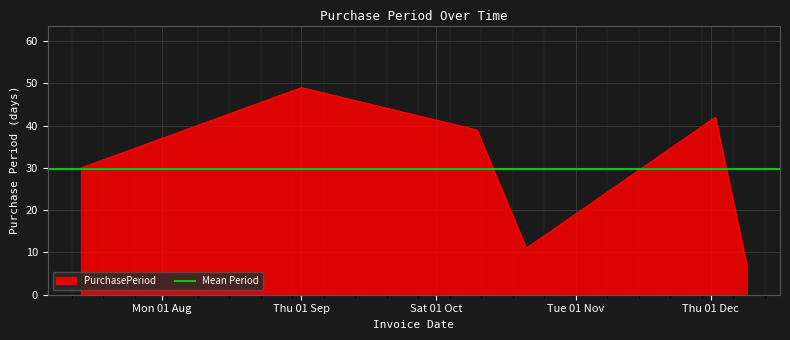

What is the label of the 3rd point from the right?

2016-10-21